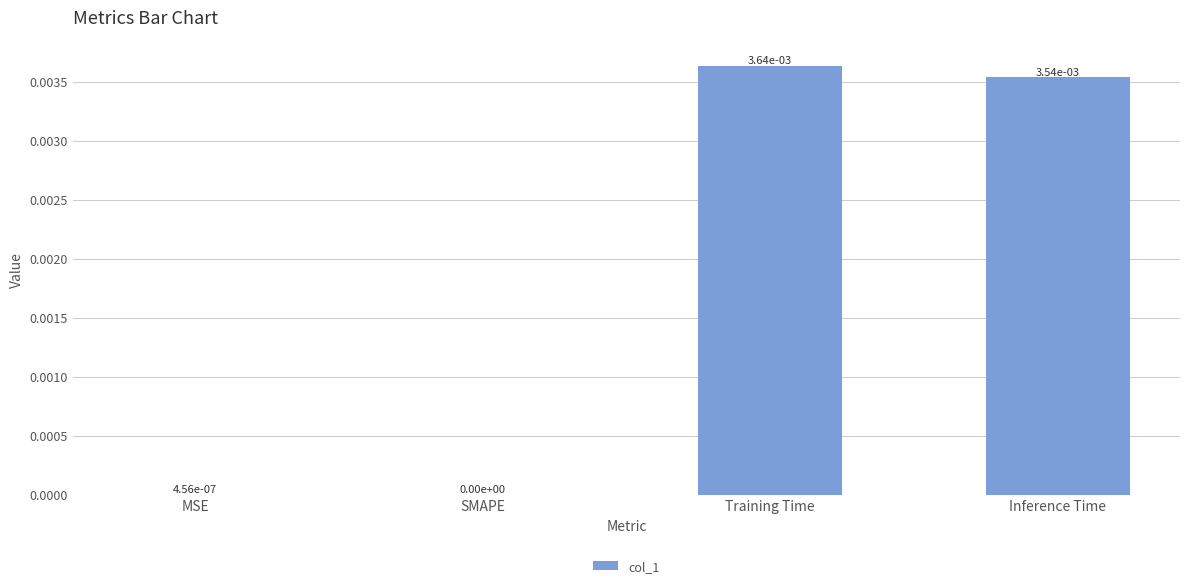

Is it true that the value at MSE is 0.0?

True